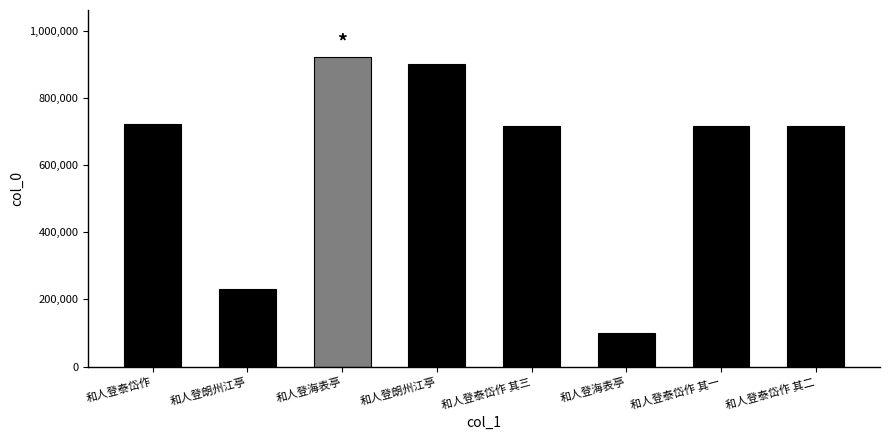

What is the difference between the maximum and second lowest values?

691908